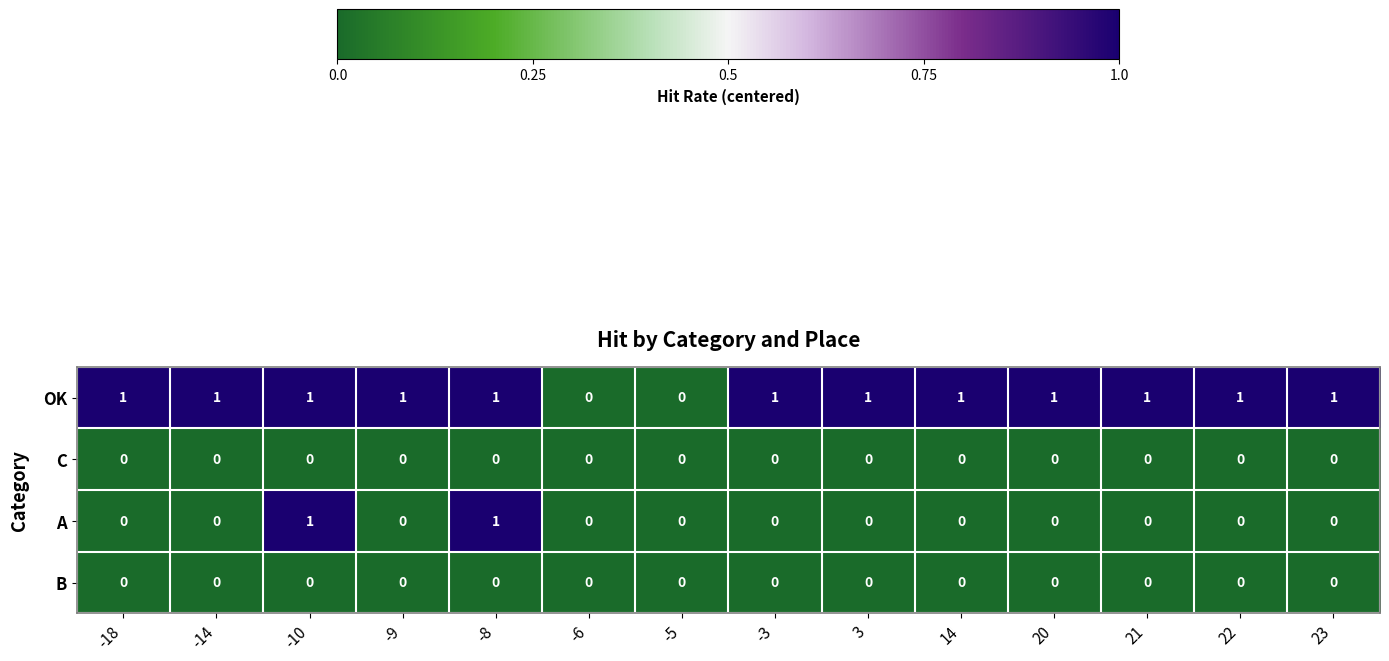

The value of A at 23 is -1. True or false?

False